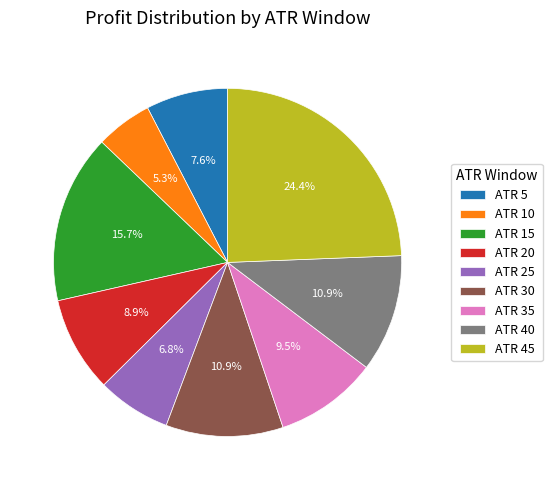

Which has a higher value, ATR 45 or ATR 40?

ATR 45